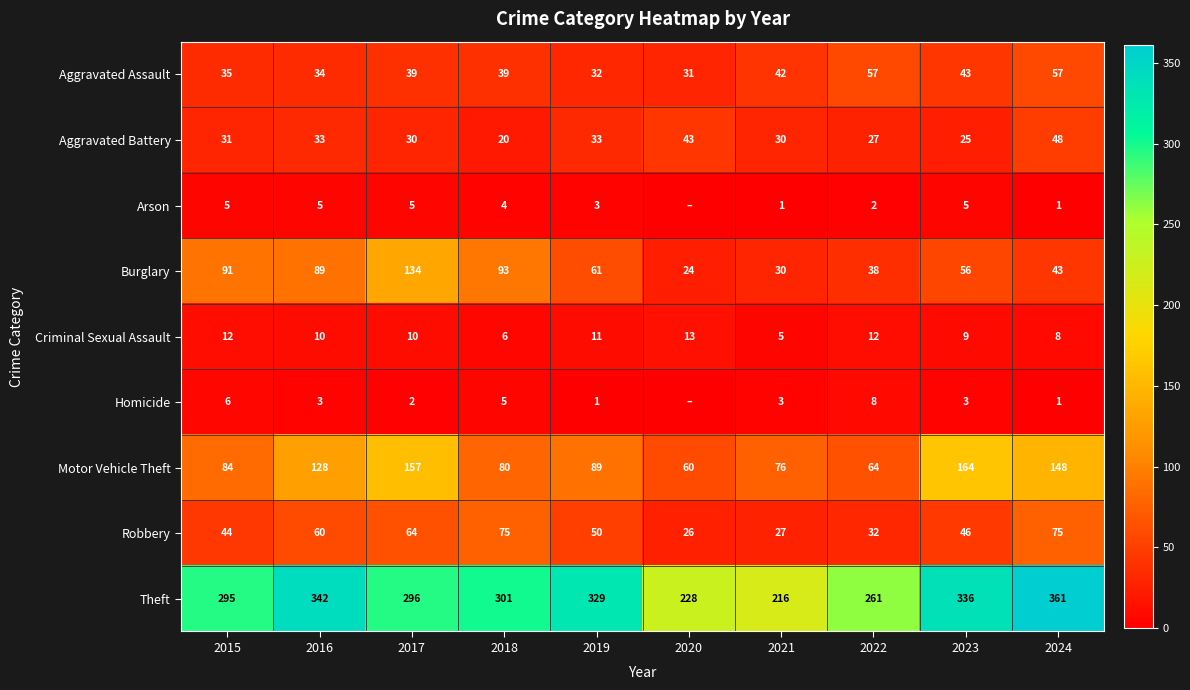

At which label is Robbery closest to 50?

2019